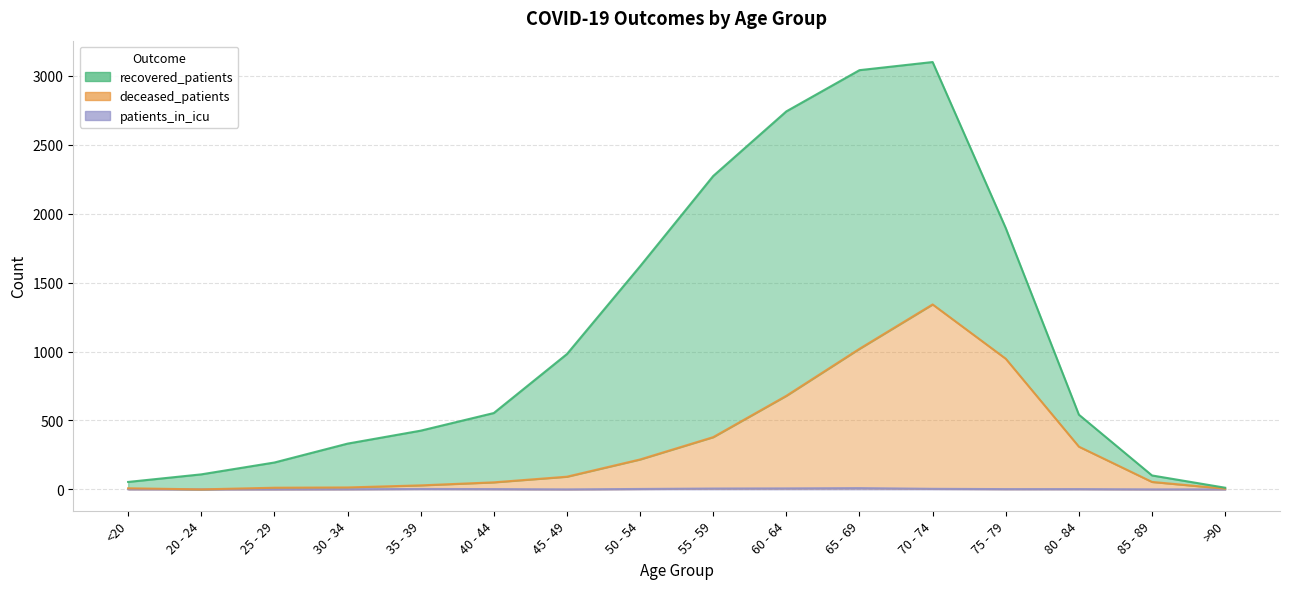

Which category has the highest value in the deceased_patients series?

70 - 74